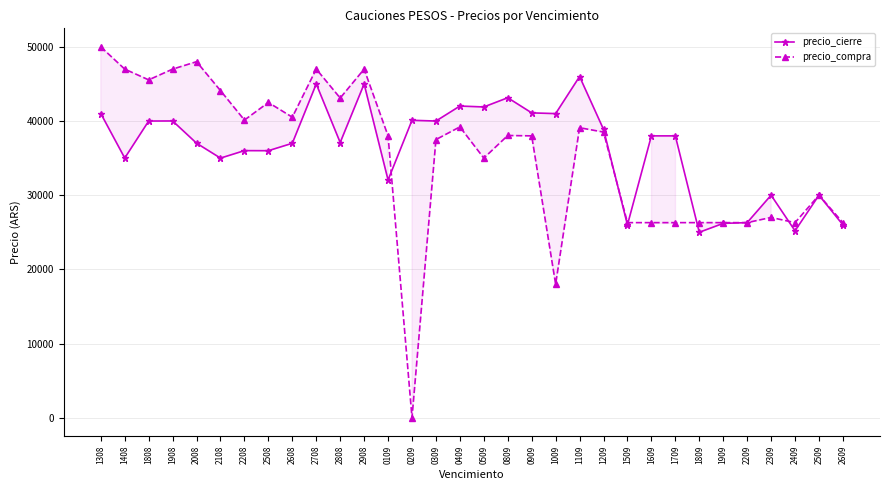

Which series ends up on top after the final intersection of precio_cierre and precio_compra?

precio_compra